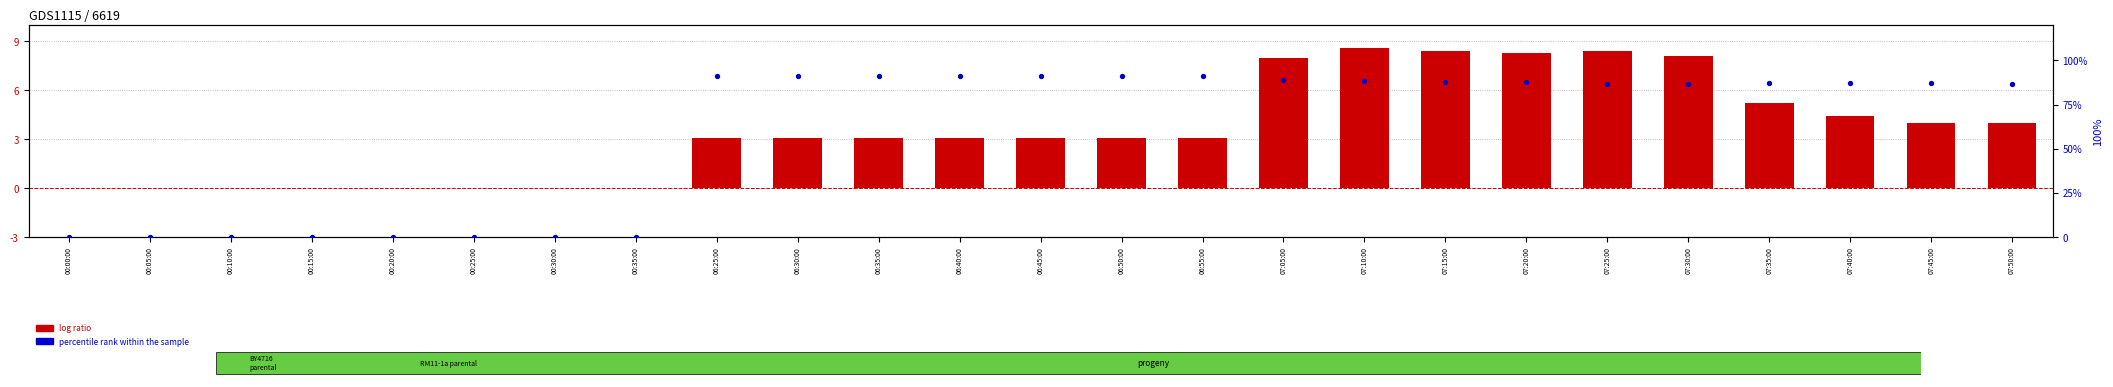

Is the value of percentile rank within the sample at 07:10:00 greater than the value of log ratio at 06:40:00?

Yes